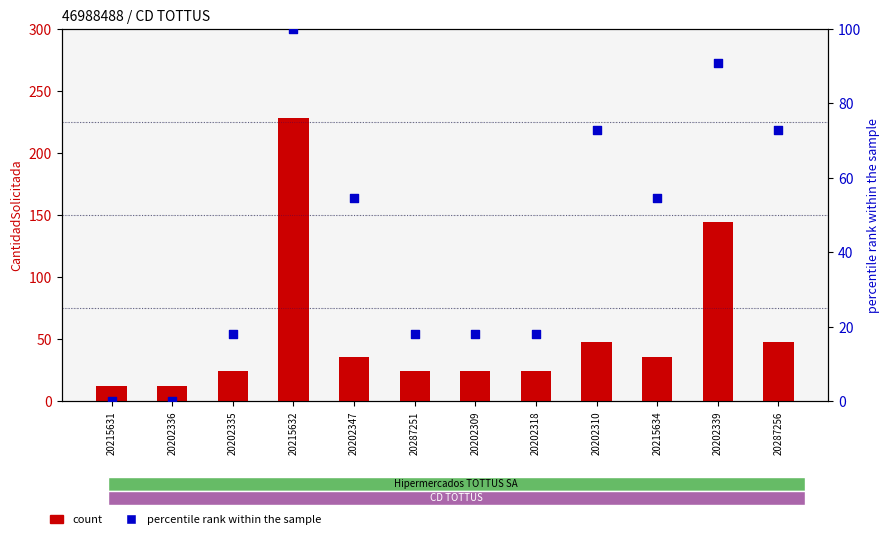

Is the value of count at 20202318 greater than the value of percentile rank within the sample at 20202339?

No